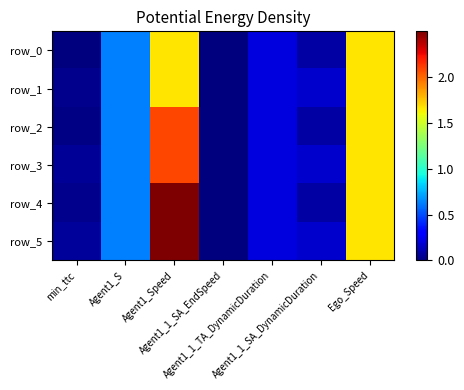

Reading left to right, what are all the values shown in this chart?

row_0: min_ttc=0.0	Agent1_S=0.6	Agent1_Speed=1.7	Agent1_1_SA_EndSpeed=0.0	Agent1_1_TA_DynamicDuration=0.2	Agent1_1_SA_DynamicDuration=0.1	Ego_Speed=1.7
row_1: min_ttc=0.0	Agent1_S=0.6	Agent1_Speed=1.7	Agent1_1_SA_EndSpeed=0.0	Agent1_1_TA_DynamicDuration=0.2	Agent1_1_SA_DynamicDuration=0.2	Ego_Speed=1.7
row_2: min_ttc=0.0	Agent1_S=0.6	Agent1_Speed=2.1	Agent1_1_SA_EndSpeed=0.0	Agent1_1_TA_DynamicDuration=0.2	Agent1_1_SA_DynamicDuration=0.1	Ego_Speed=1.7
row_3: min_ttc=0.1	Agent1_S=0.6	Agent1_Speed=2.1	Agent1_1_SA_EndSpeed=0.0	Agent1_1_TA_DynamicDuration=0.2	Agent1_1_SA_DynamicDuration=0.2	Ego_Speed=1.7
row_4: min_ttc=0.0	Agent1_S=0.6	Agent1_Speed=2.5	Agent1_1_SA_EndSpeed=0.0	Agent1_1_TA_DynamicDuration=0.2	Agent1_1_SA_DynamicDuration=0.1	Ego_Speed=1.7
row_5: min_ttc=0.1	Agent1_S=0.6	Agent1_Speed=2.5	Agent1_1_SA_EndSpeed=0.0	Agent1_1_TA_DynamicDuration=0.2	Agent1_1_SA_DynamicDuration=0.2	Ego_Speed=1.7